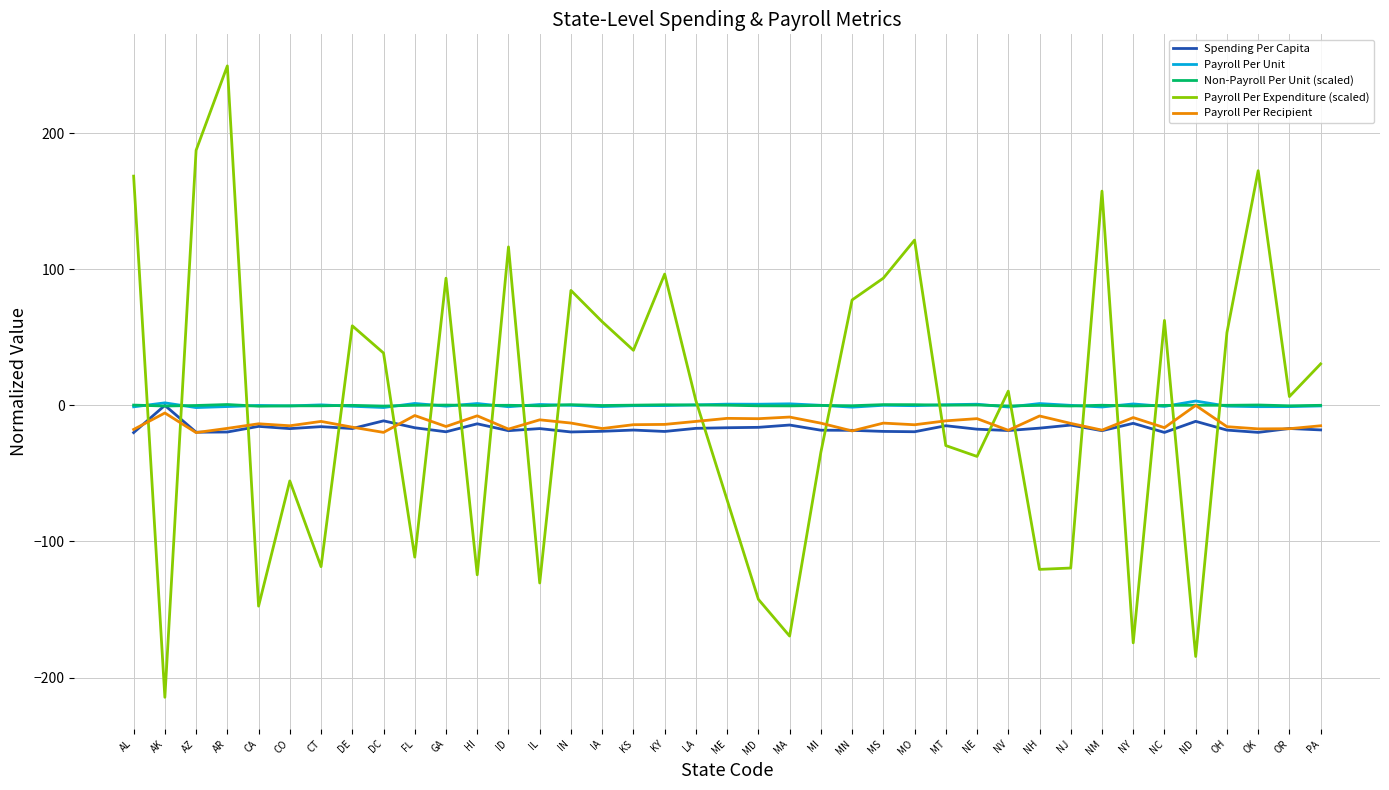

How many values in Payroll Per Recipient are below zero?

38